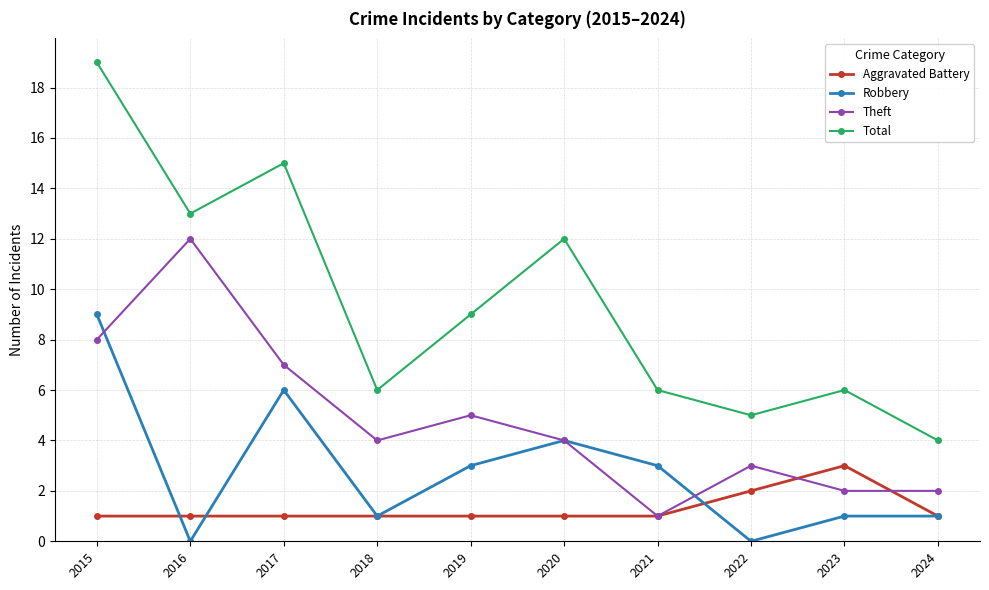

At which label does Robbery first exceed 3?

2015